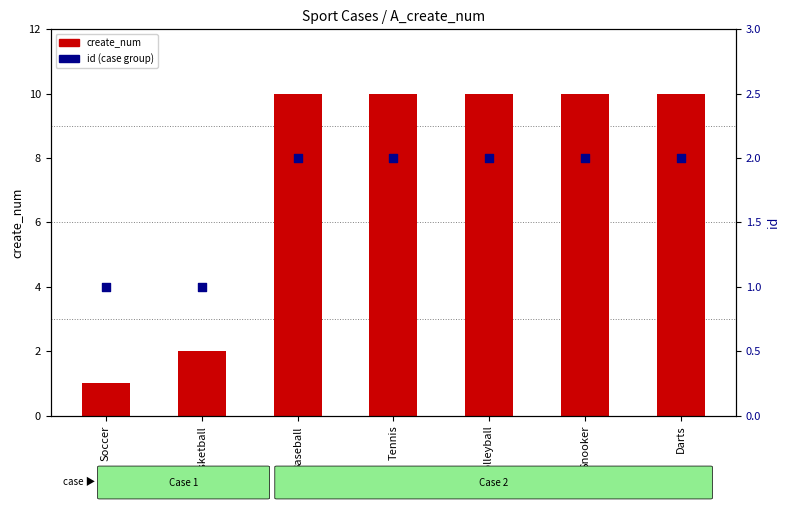

Which series has the largest Y range (max minus min)?

create_num